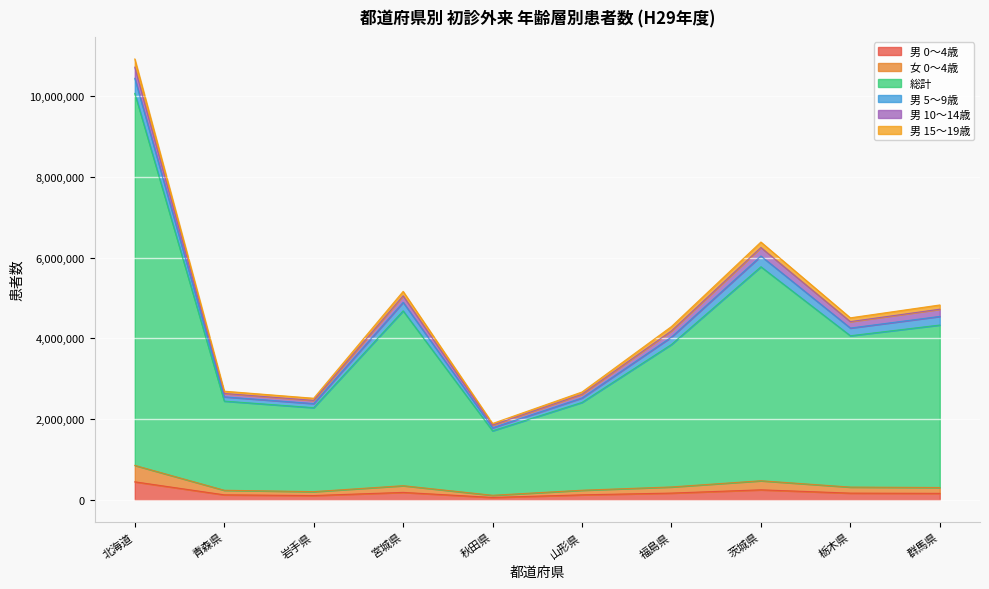

How many lines are shown in the chart?

6